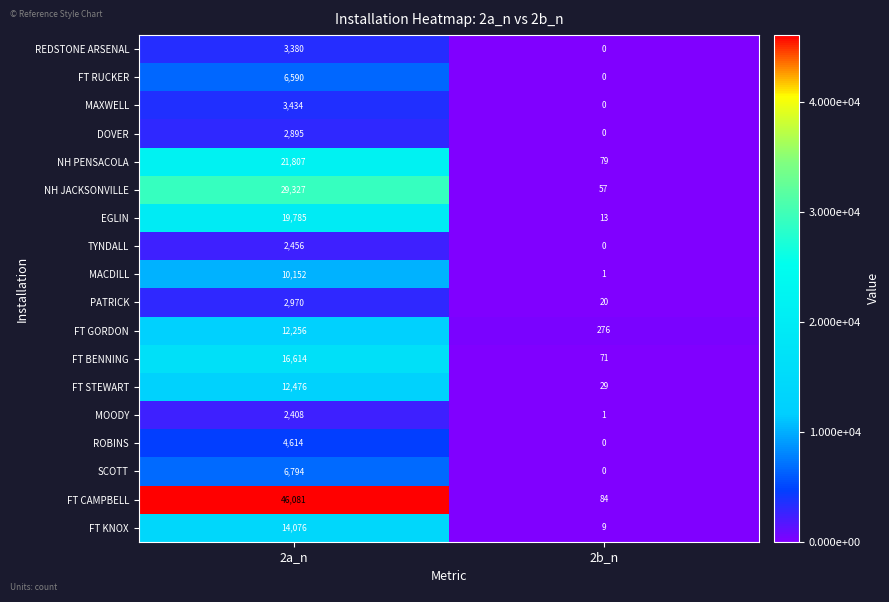

At 2a_n, list the series in order from largest to smallest.

FT CAMPBELL, NH JACKSONVILLE, NH PENSACOLA, EGLIN, FT BENNING, FT KNOX, FT STEWART, FT GORDON, MACDILL, SCOTT, FT RUCKER, ROBINS, MAXWELL, REDSTONE ARSENAL, PATRICK, DOVER, TYNDALL, MOODY